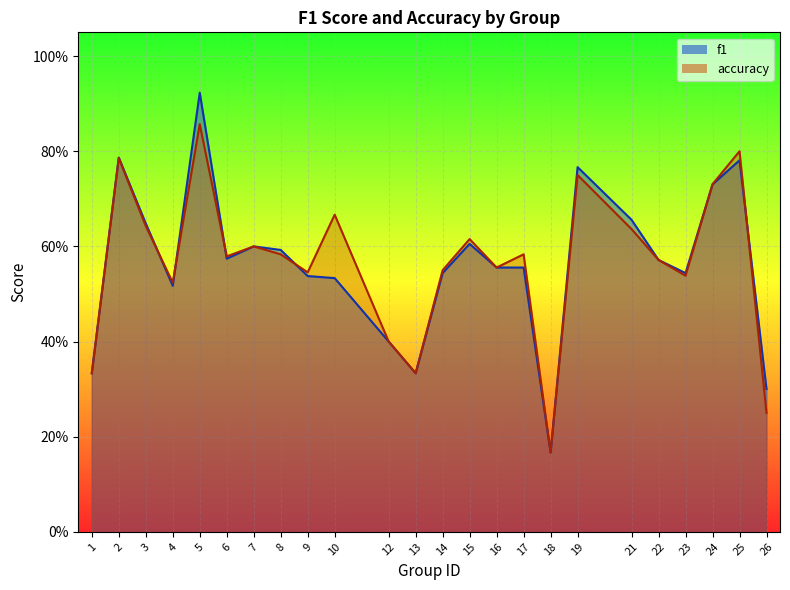

At 25, list the series in order from smallest to largest.

f1, accuracy